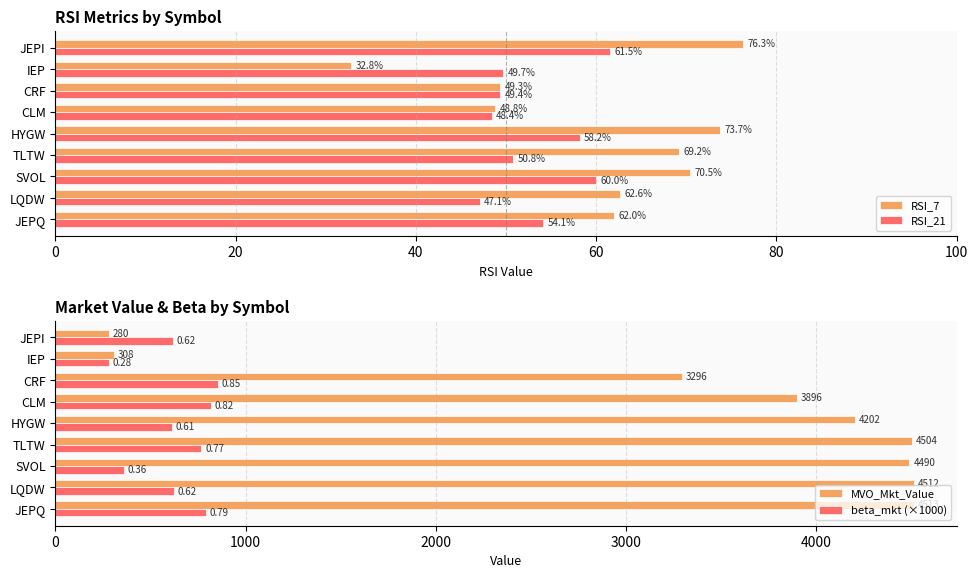

Reading left to right, what are all the values shown in this chart?

RSI_7: 62.0	62.6	70.5	69.2	73.7	48.8	49.3	32.8	76.3
RSI_21: 54.1	47.1	60.0	50.8	58.2	48.4	49.4	49.7	61.5
MVO_Mkt_Value: 4512.6	4512.0	4489.8	4503.8	4202.4	3896.3	3296.0	307.5	279.5
beta_mkt (×1000): 792.8	622.7	359.1	767.5	613.1	816.0	852.5	281.3	616.3